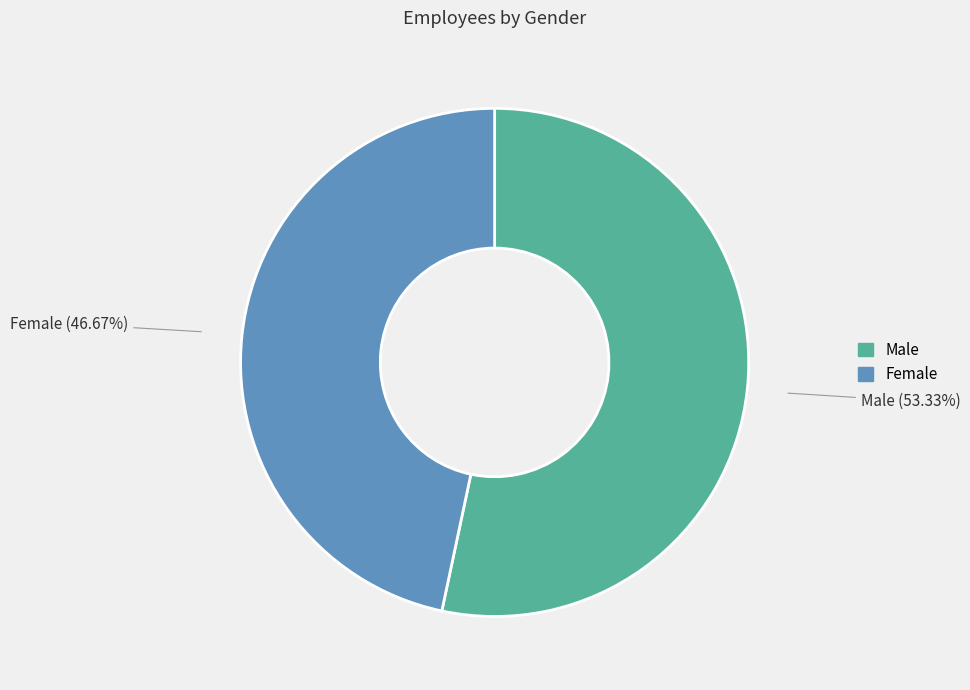

Combined, do Female and Male account for over 50%?

Yes